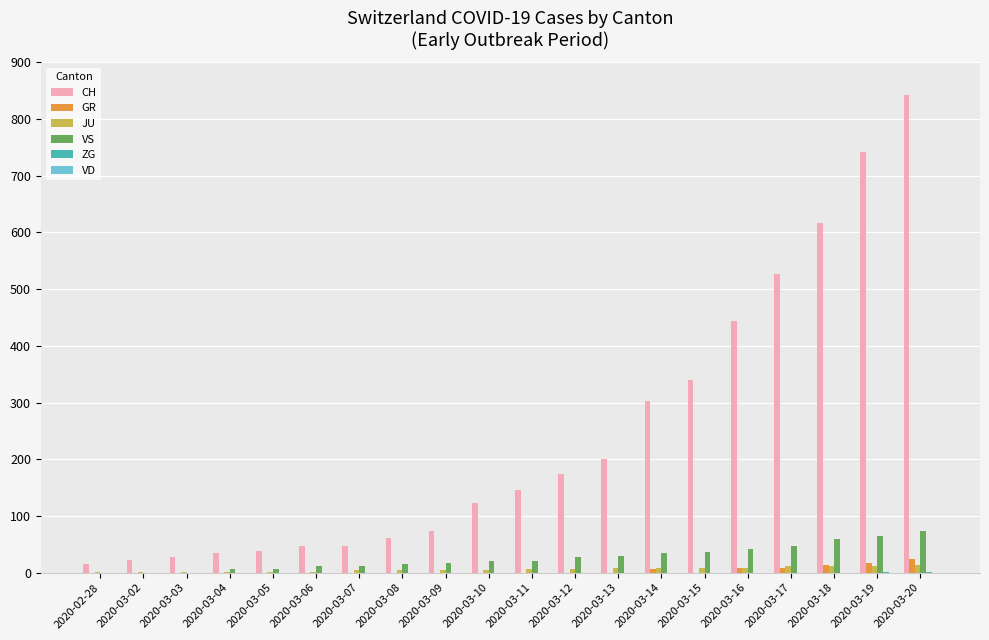

Which series has the largest range (max minus min)?

CH